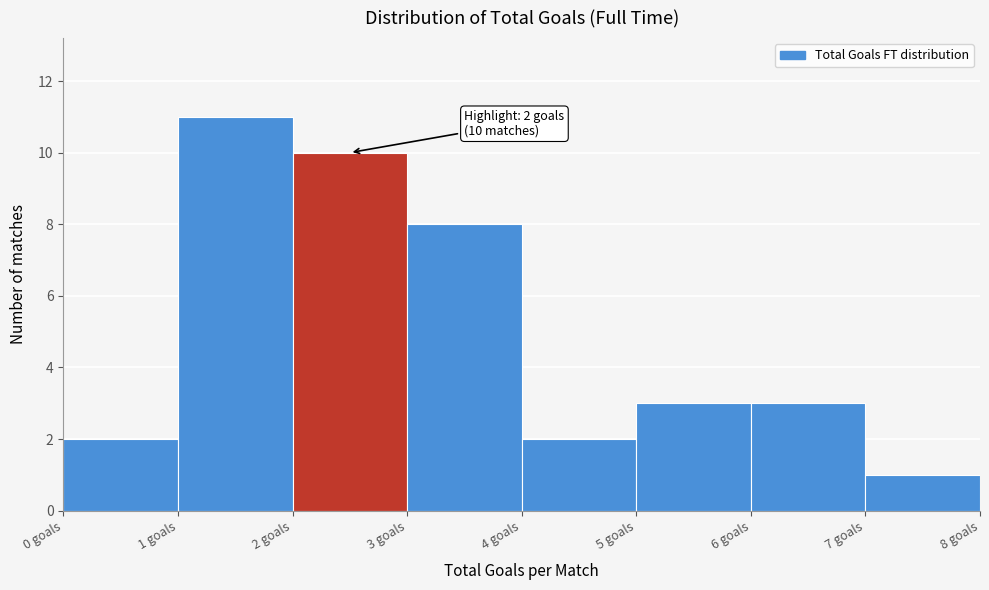

Over which range of the x-axis is the bar tallest?

1 to 2